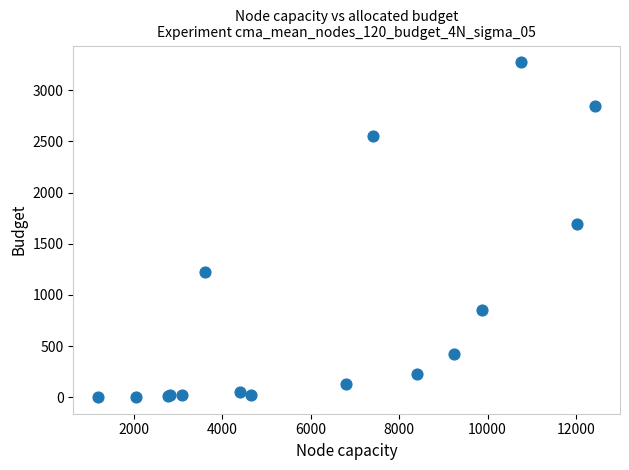

What Y value in the scatter plot is closest to 1638?

1690